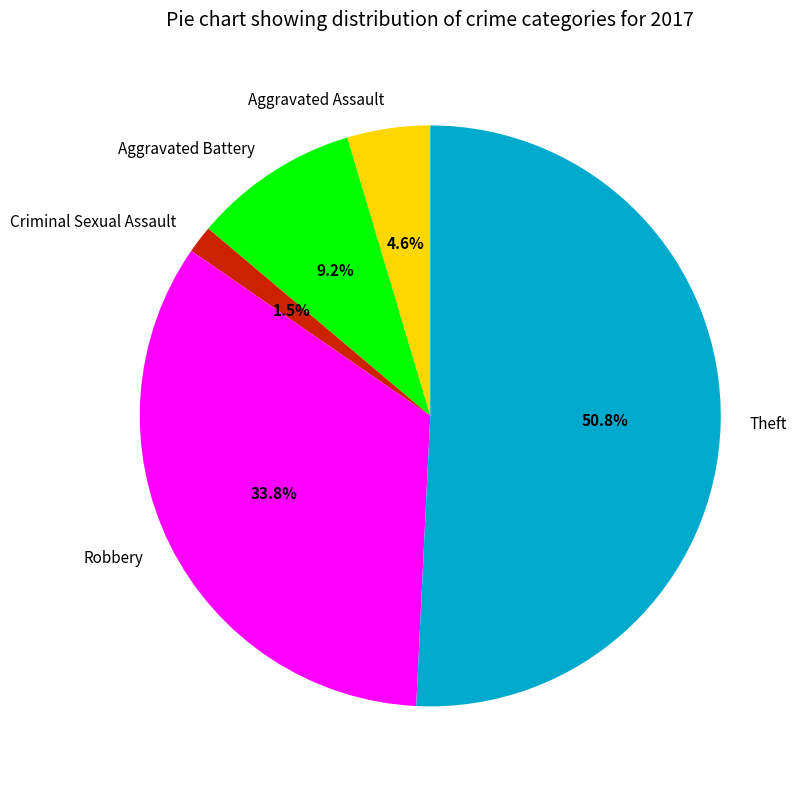

What portion of the pie excludes Aggravated Assault?

95.4%